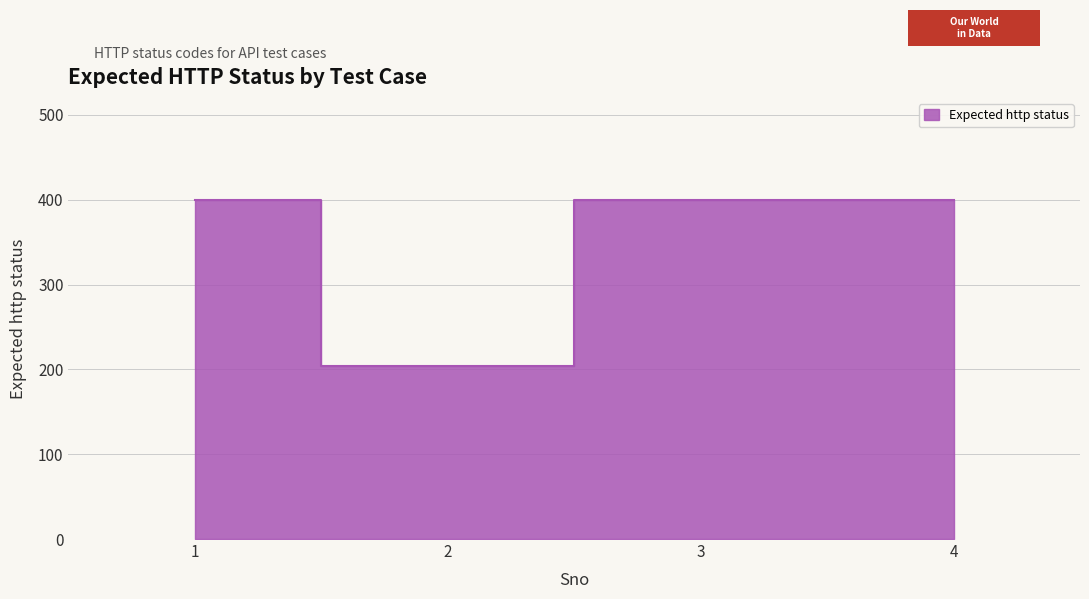

Where is the data nearest to the value 302?

1